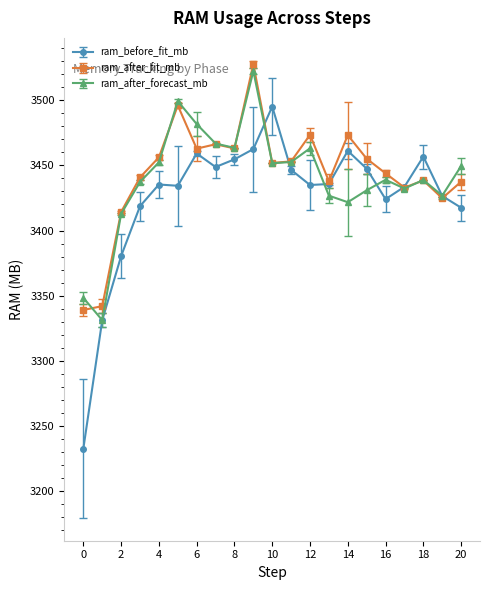

How many lines are shown in the chart?

3